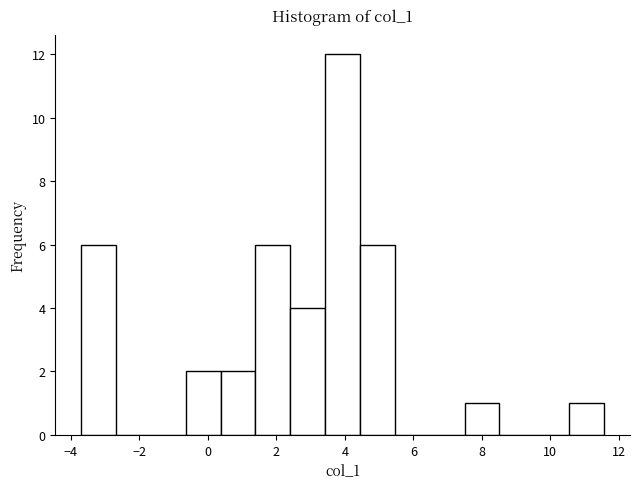

Reading left to right, list every bar in this chart as the range it spans on the x-axis followed by its height. Neither the bar edges nor the heights are printed on the chart, so give them approximately, as read against the axes.

-3.6 to -2.6: 6
-2.6 to -1.6: 0
-1.6 to -0.6: 0
-0.6 to 0.4: 2
0.4 to 1.4: 2
1.4 to 2.4: 6
2.4 to 3.4: 4
3.4 to 4.4: 12
4.4 to 5.4: 6
5.4 to 6.4: 0
6.4 to 7.4: 0
7.4 to 8.6: 1
8.6 to 9.6: 0
9.6 to 10.6: 0
10.6 to 11.6: 1